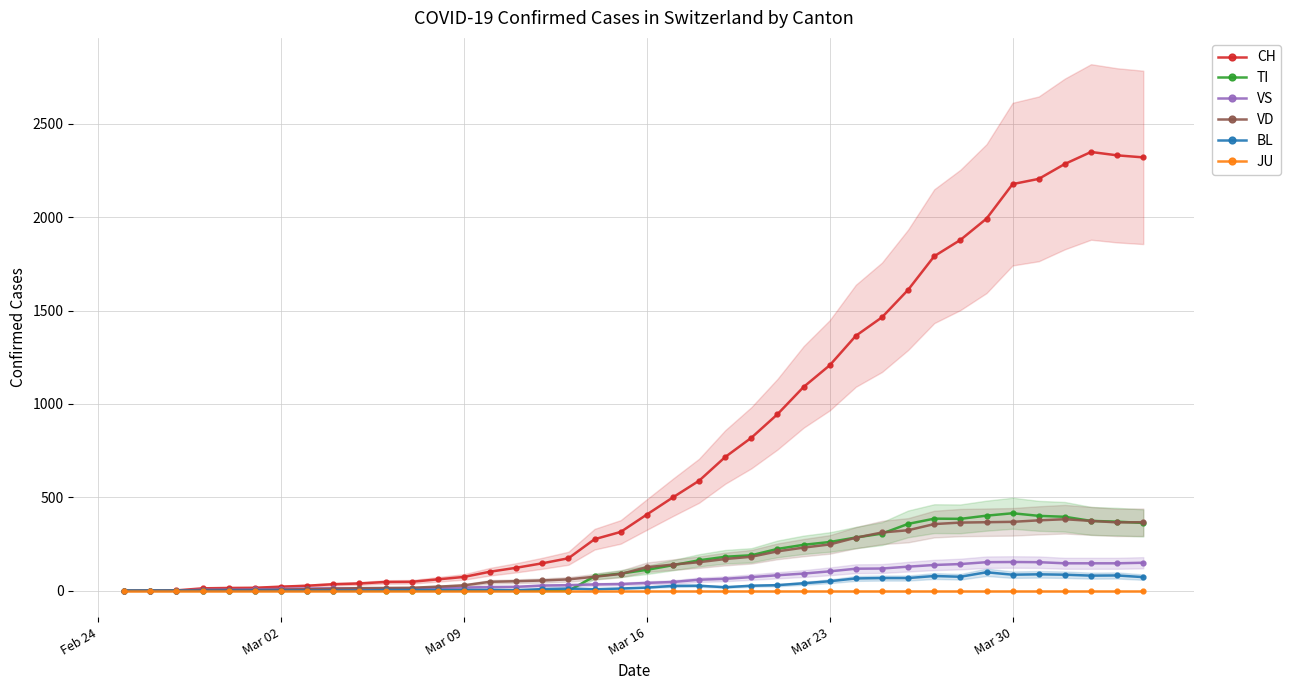

True or false: VD and CH intersect in this chart.

False